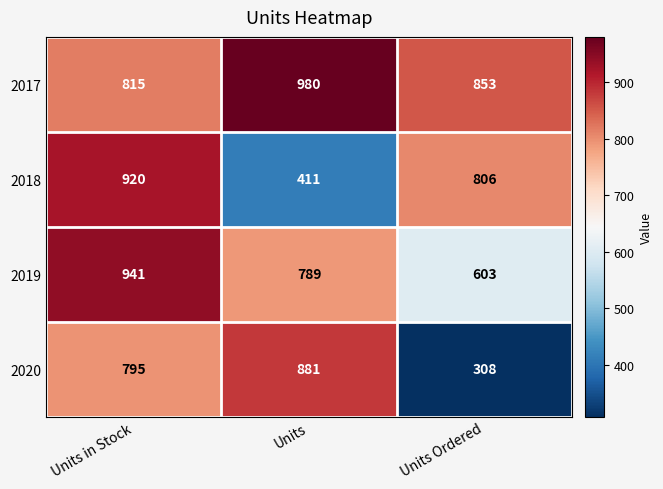

List the series in order of their overall mean, highest first.

2017, 2019, 2018, 2020